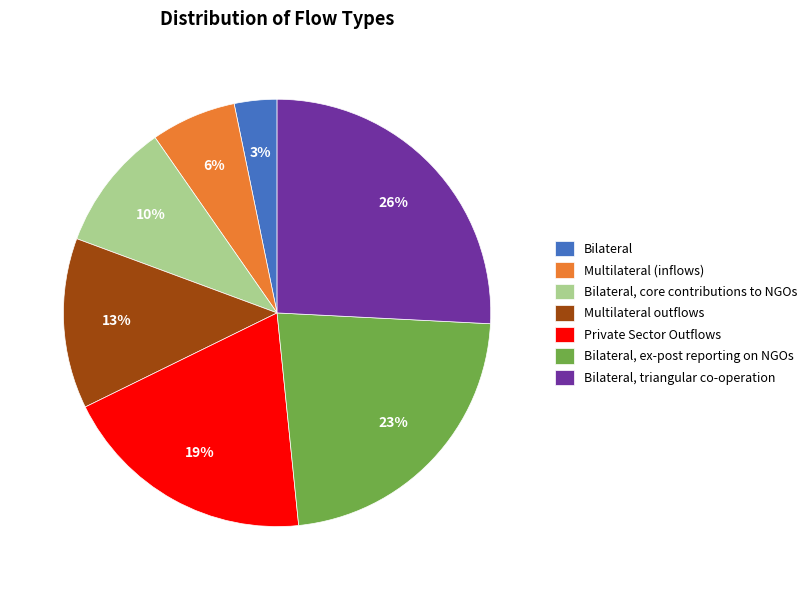

Which has a higher value, Bilateral, ex-post reporting on NGOs or Bilateral?

Bilateral, ex-post reporting on NGOs